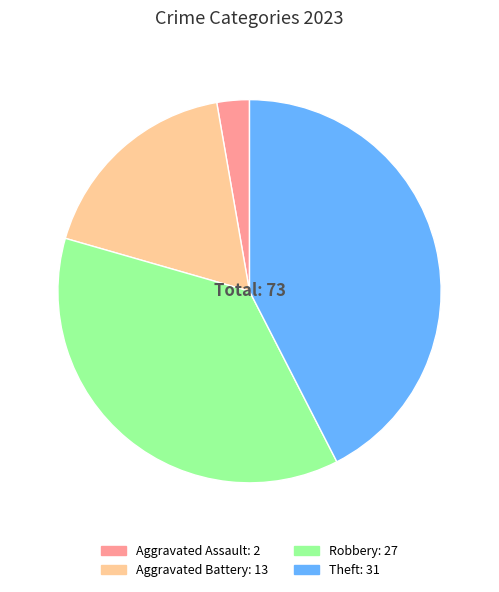

The Aggravated Assault slice represents 3% of the pie. True or false?

True